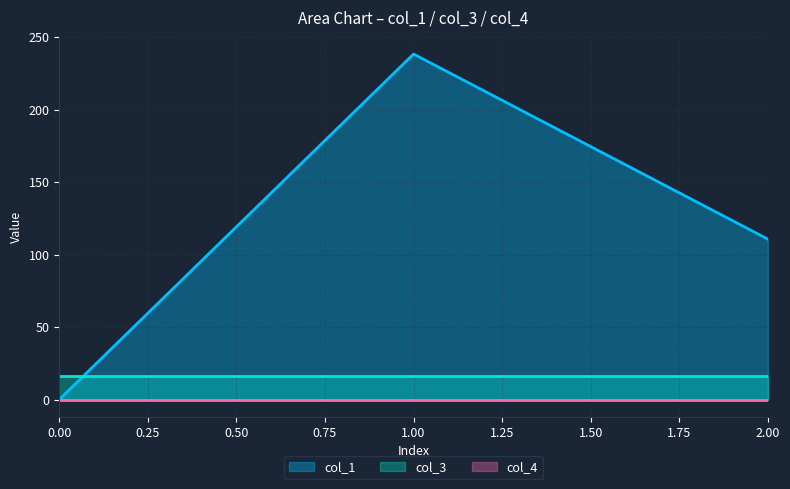

Reading left to right, extract all data points from this chart.

col_1: 0.0	238.3	110.7
col_3: 16.0	16.0	16.0
col_4: 0.0	0.0	0.0